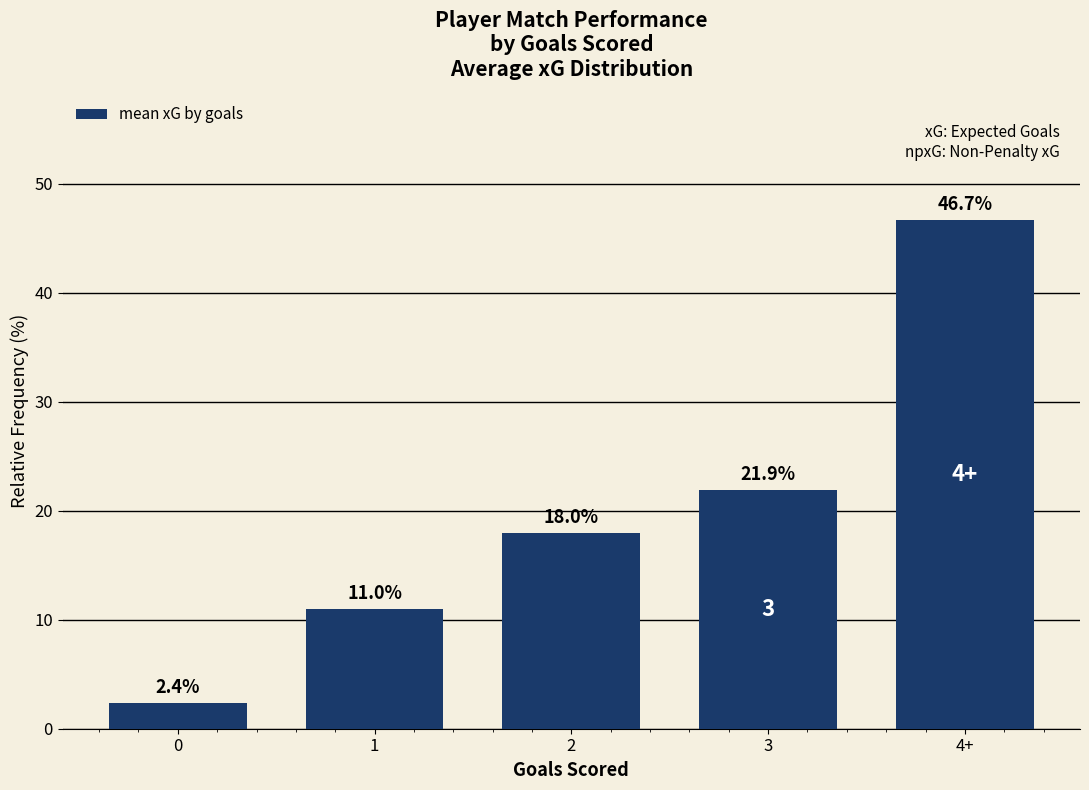

True or false: the data shows 3.4 at 1.

False